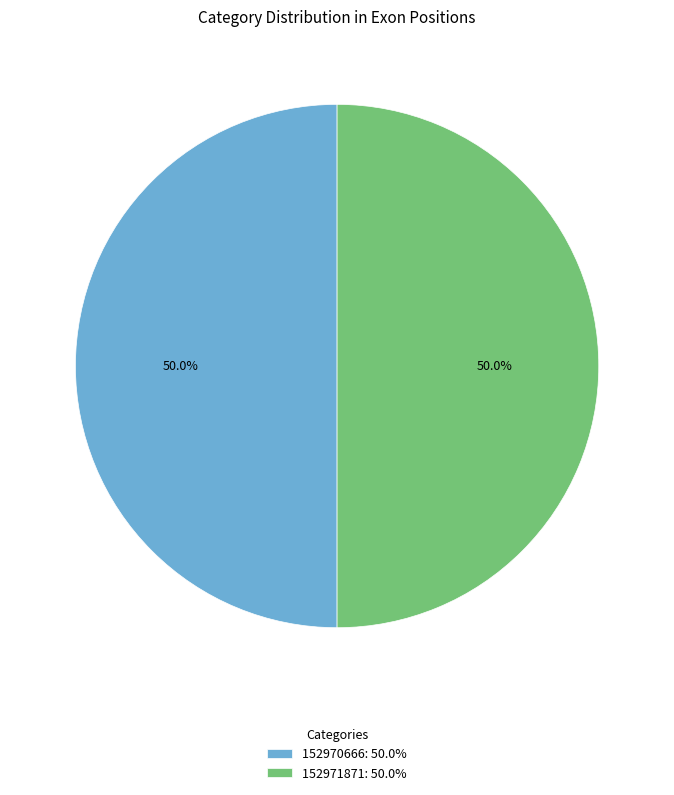

What percentage do 152970666: 50.0% and 152971871: 50.0% together represent?

100.0%